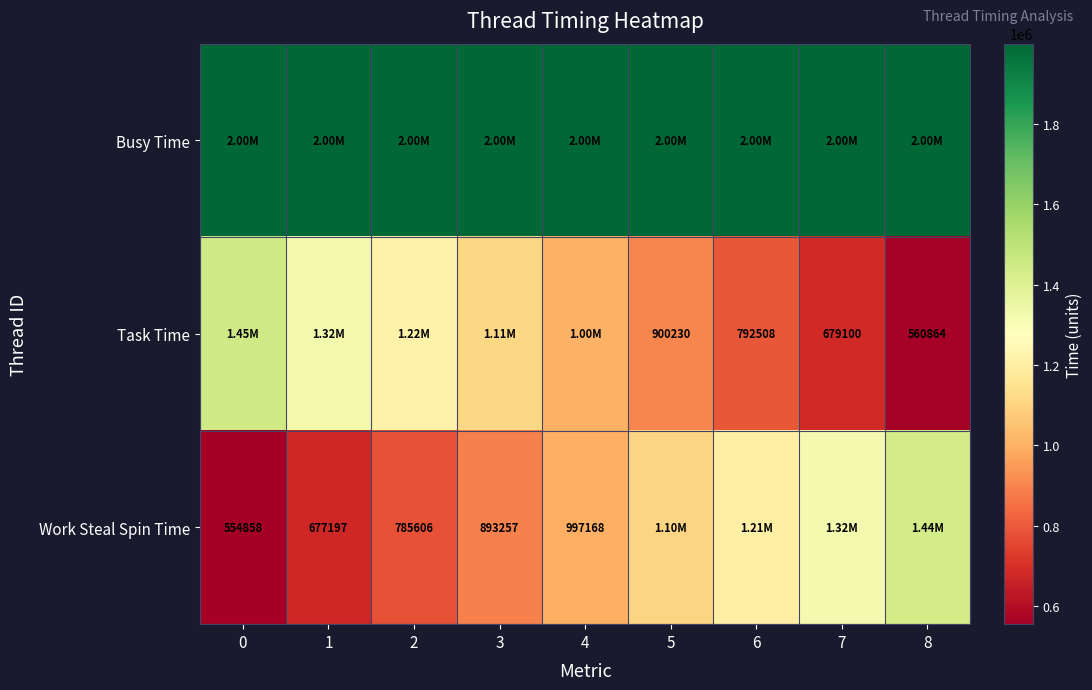

True or false: Task Time has a value of 1912597 at 3.

False